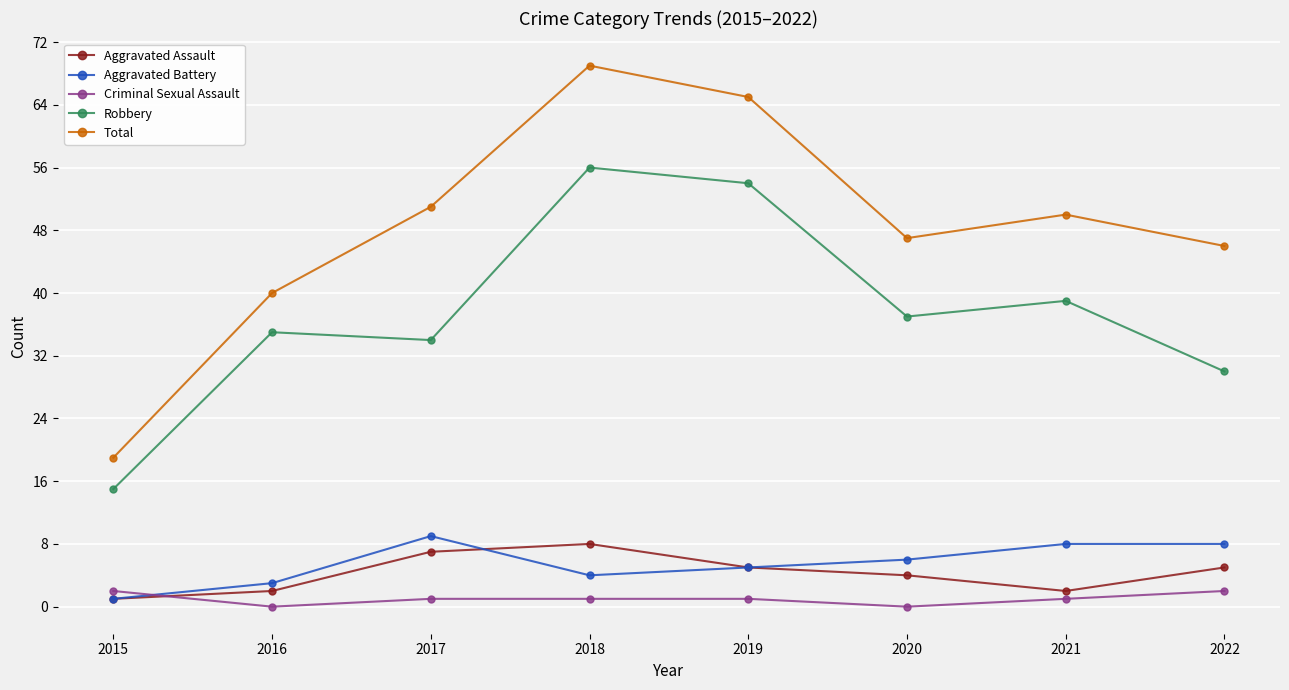

How many interior local valleys does the Total series have?

1